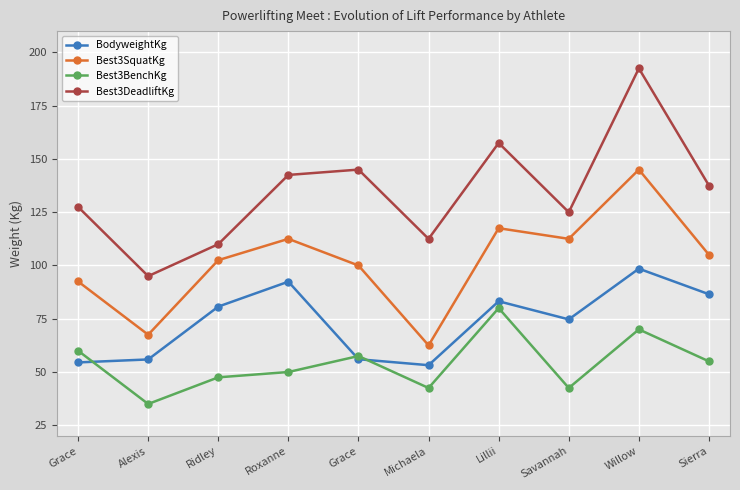

The Best3SquatKg series shows 33.7 at Roxanne. True or false?

False